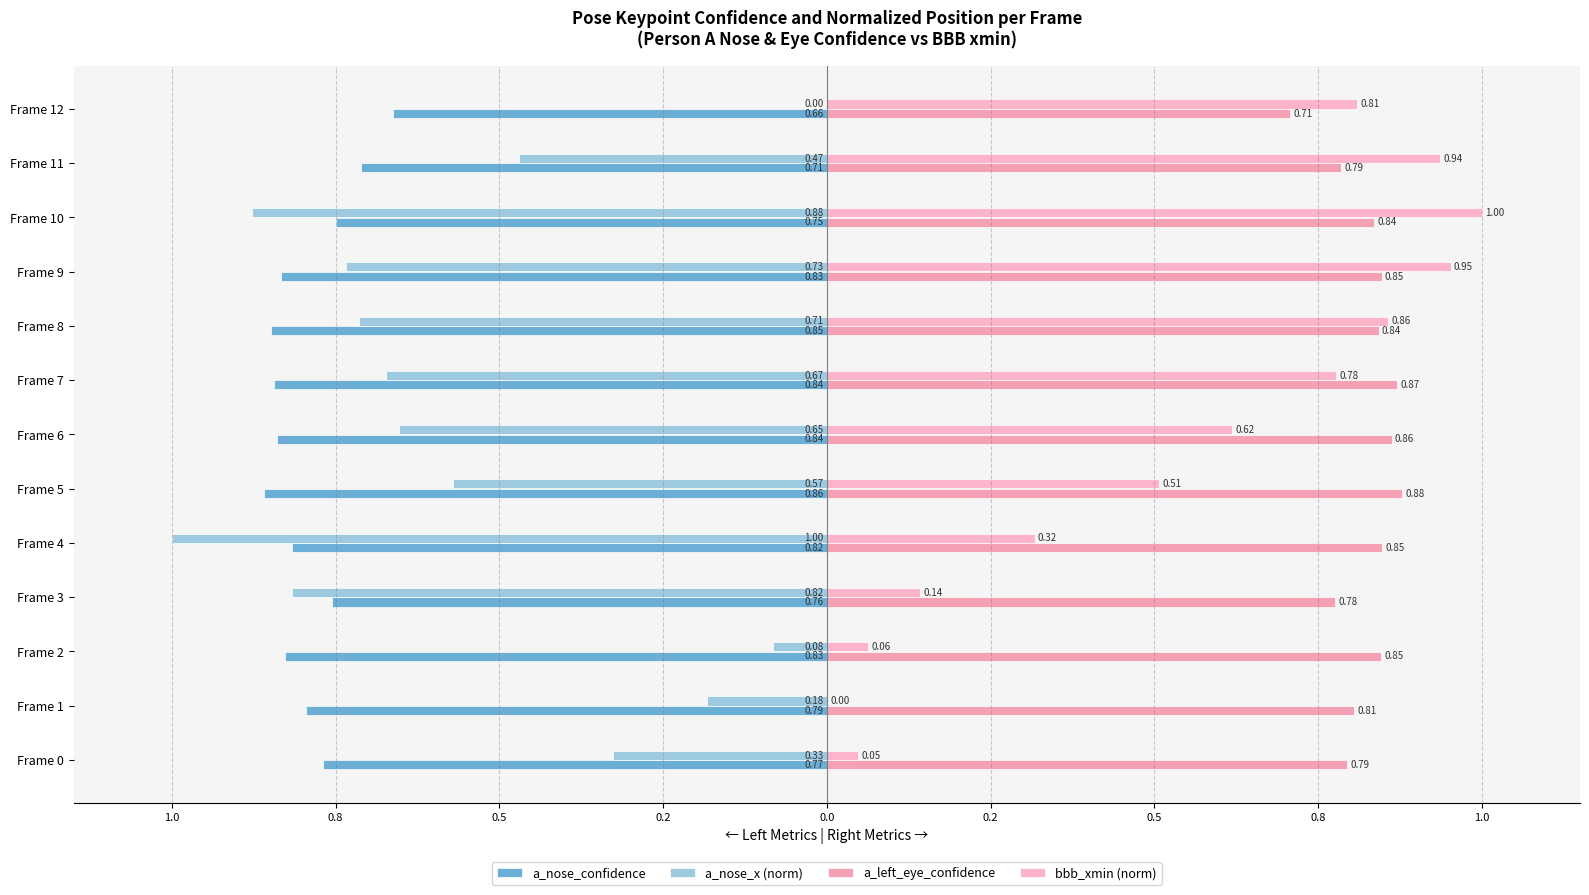

What is the value of the a_nose_confidence bar at the 11th from the left?

-0.7